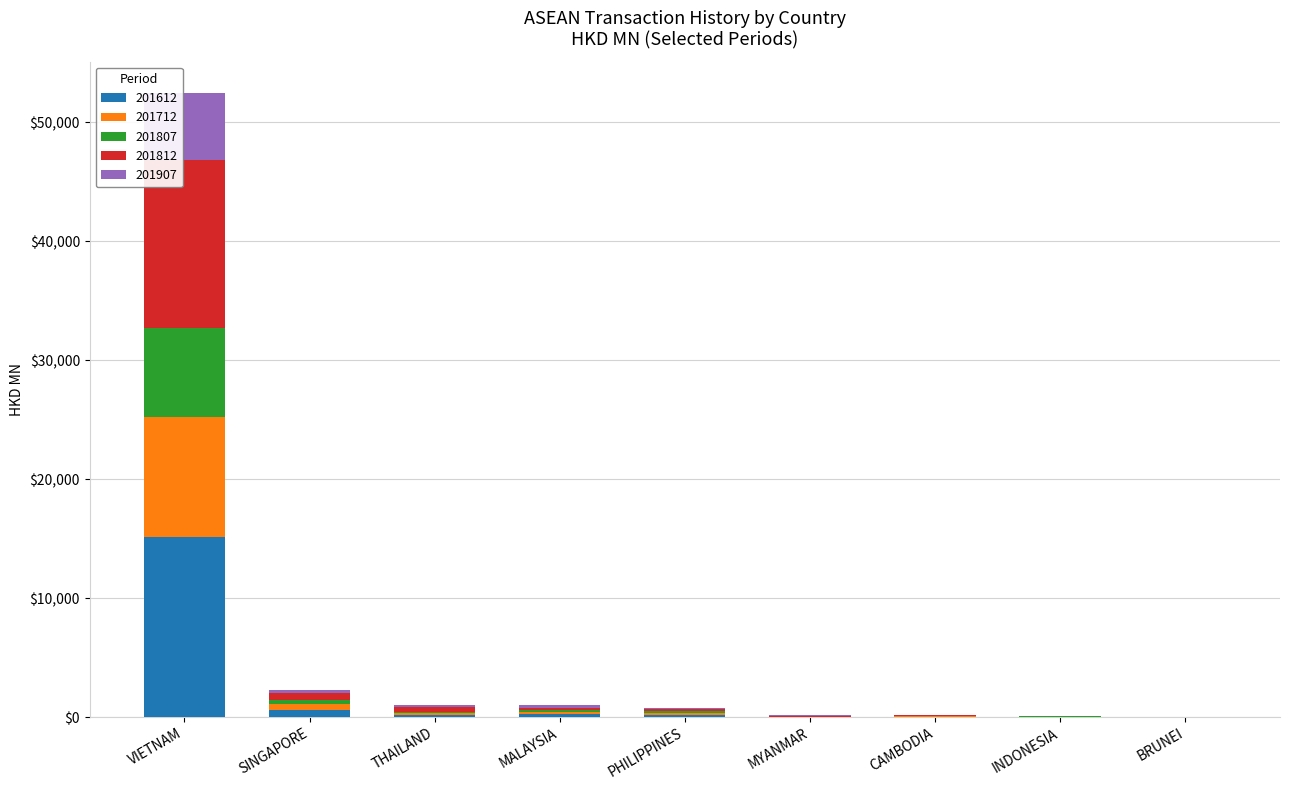

At which category is the sum across all series the highest?

VIETNAM